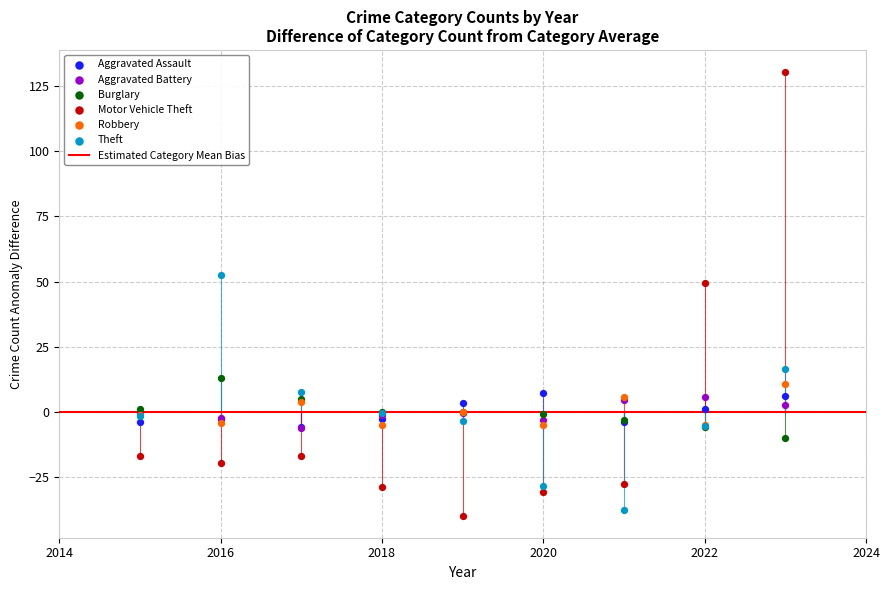

Across all series, what Y value is closest to 45?

49.3